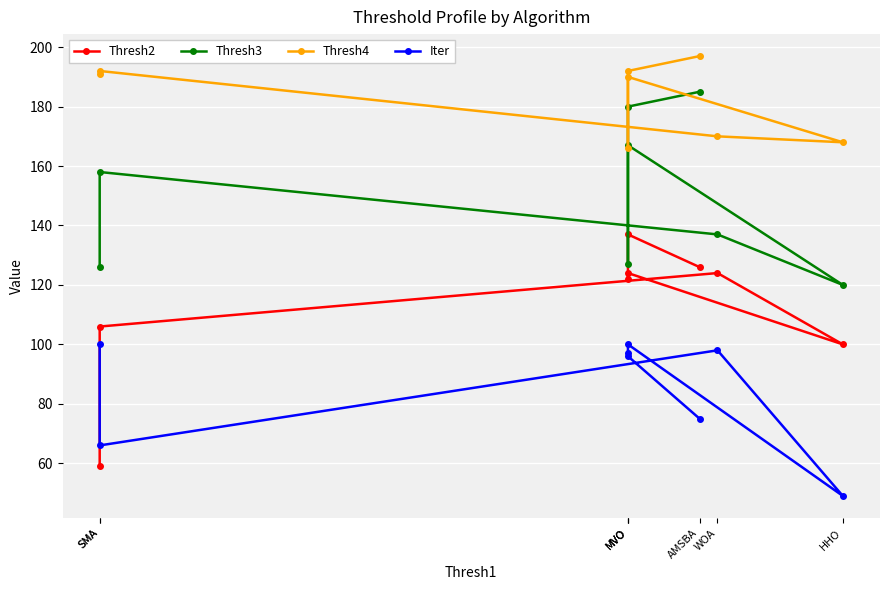

Which label corresponds to the largest value in the chart?

AMSBA